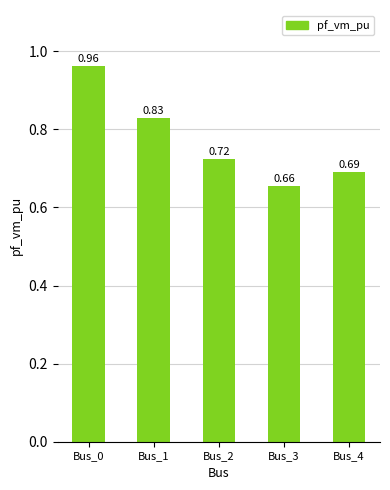

At which category does the chart reach its minimum across all series?

Bus_3